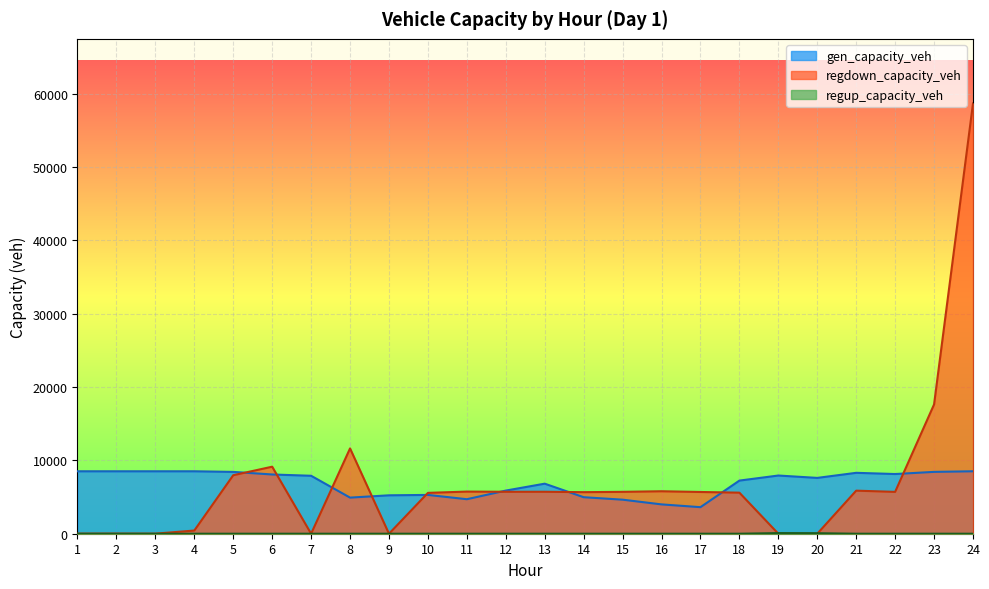

The value of gen_capacity_veh at 18 is 4245.8. True or false?

False